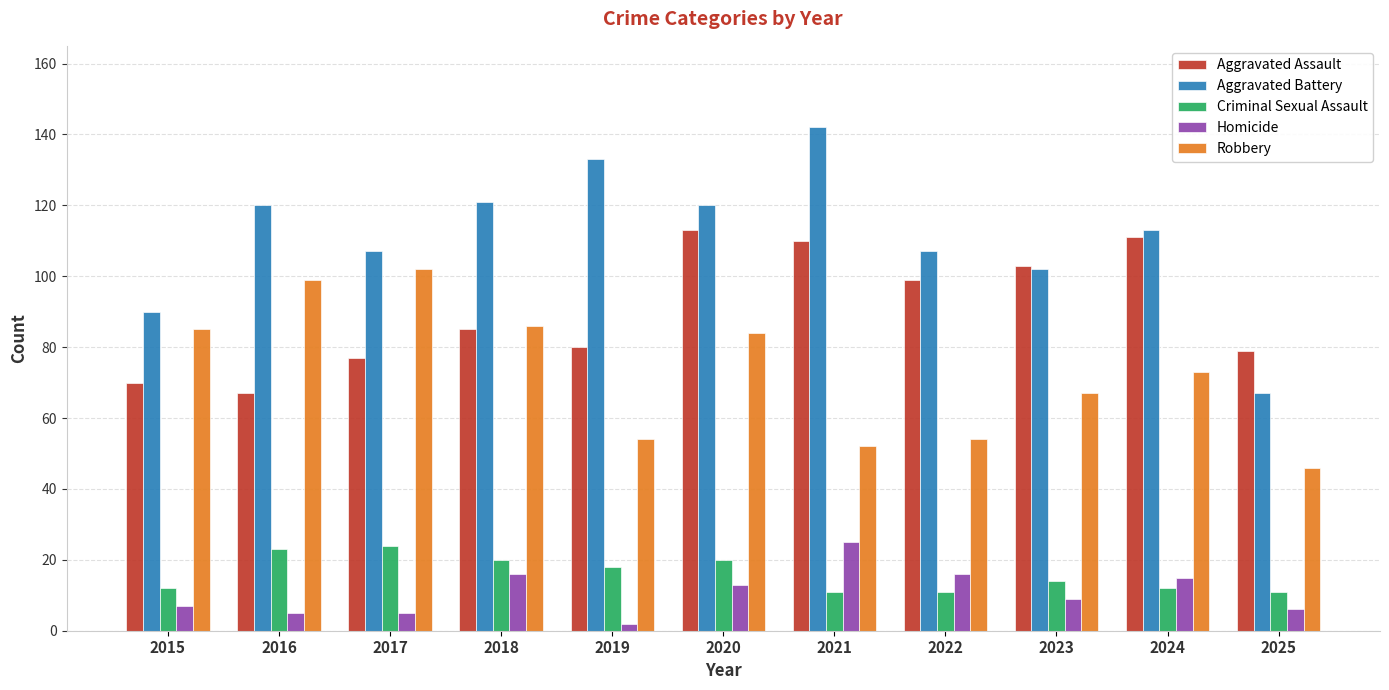

The Criminal Sexual Assault series shows 24 at 2017. True or false?

True